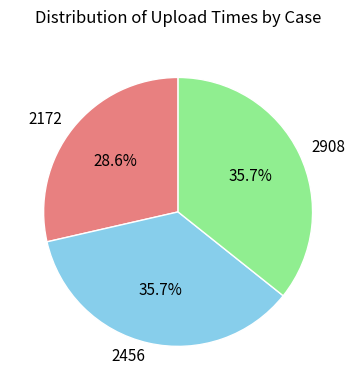

Which category has the smallest portion of the pie?

2172